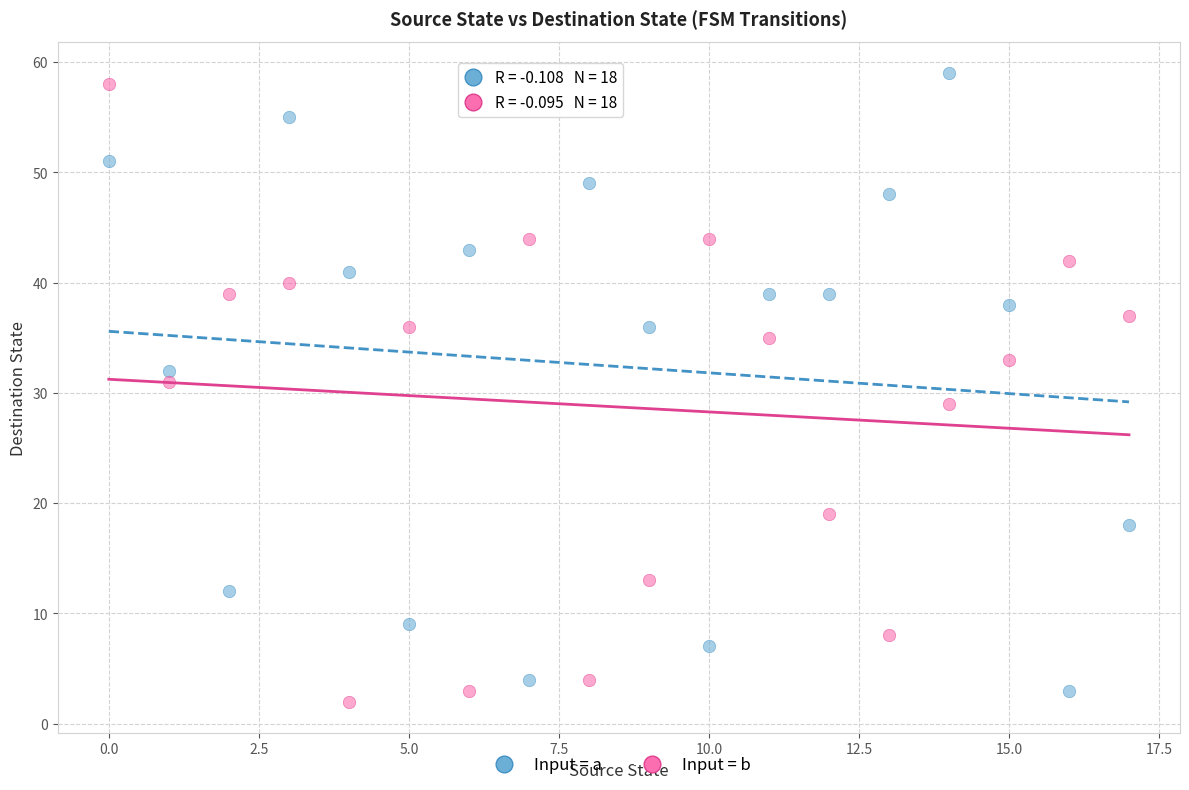

Across all data points, what is the range of Y values (max minus min)?

57